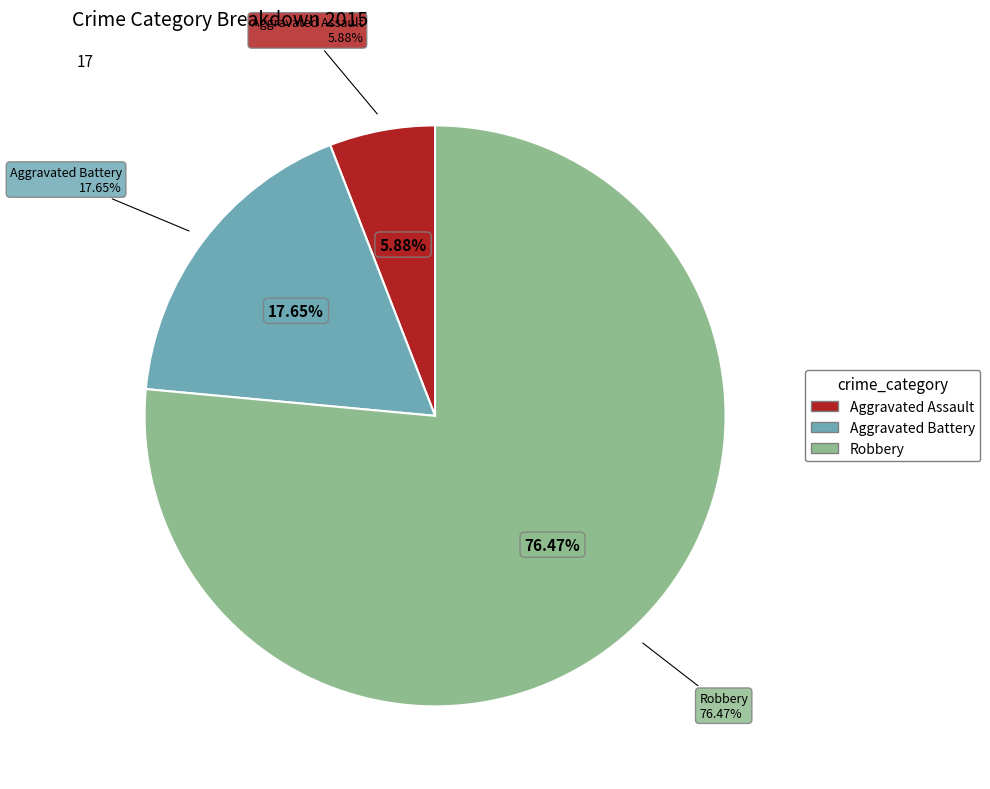

To the nearest percent, what portion does Robbery represent?

76%